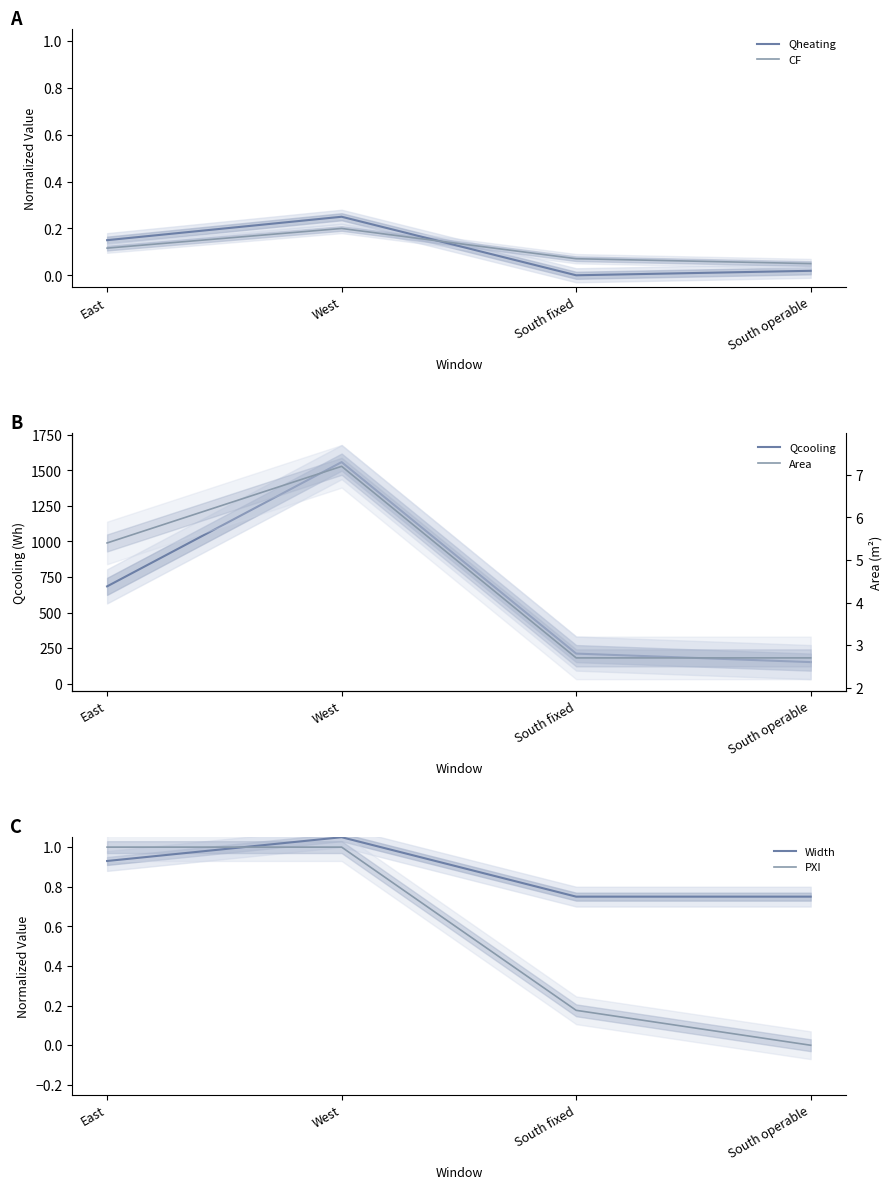

At West, list the series in order from largest to smallest.

Qcooling, Area, Width, PXI, Qheating, CF